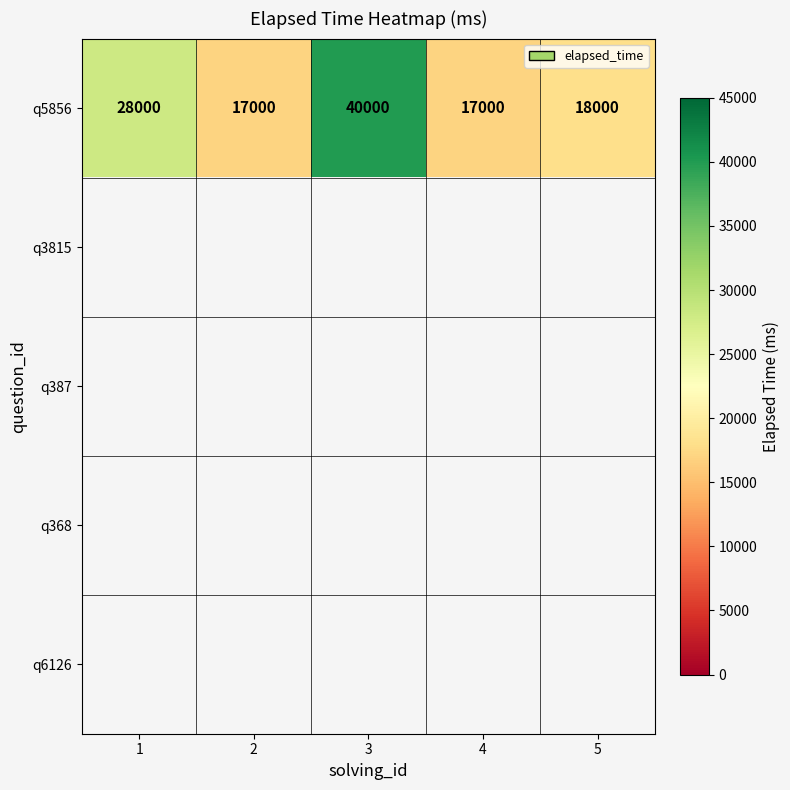

At which category does the chart reach its peak across all series?

3